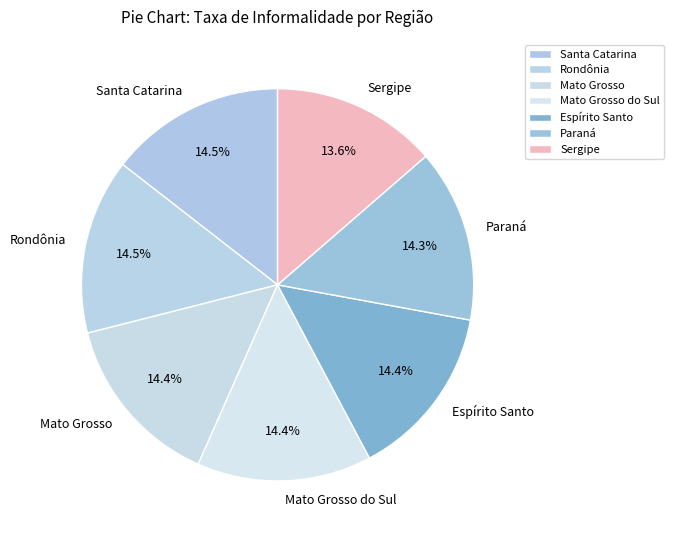

To the nearest percent, what percentage of the pie is Espírito Santo?

14%